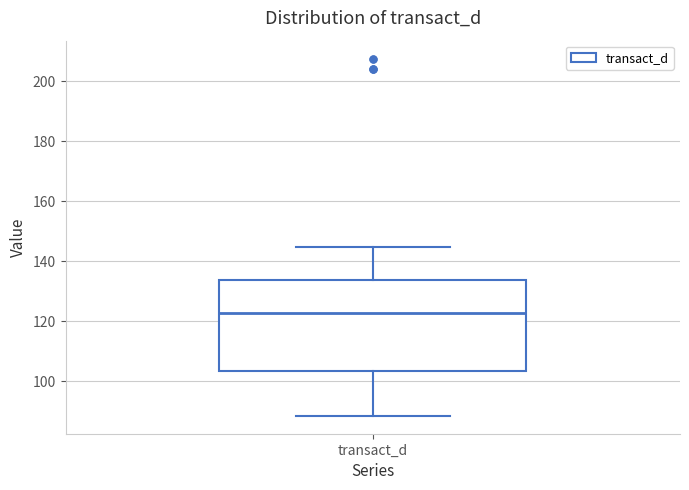

Where does the median line of the box for transact_d sit on the y-axis? The values are not printed on the chart, so give them approximately, as read against the axis.

122